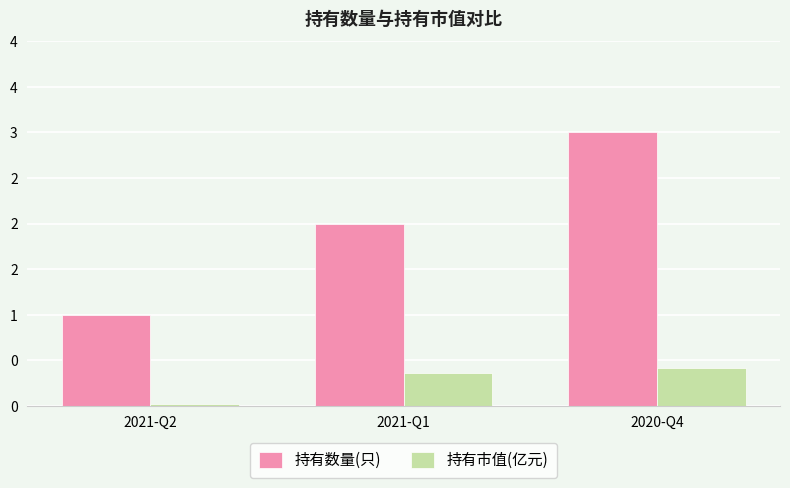

Does the chart contain any negative values?

No